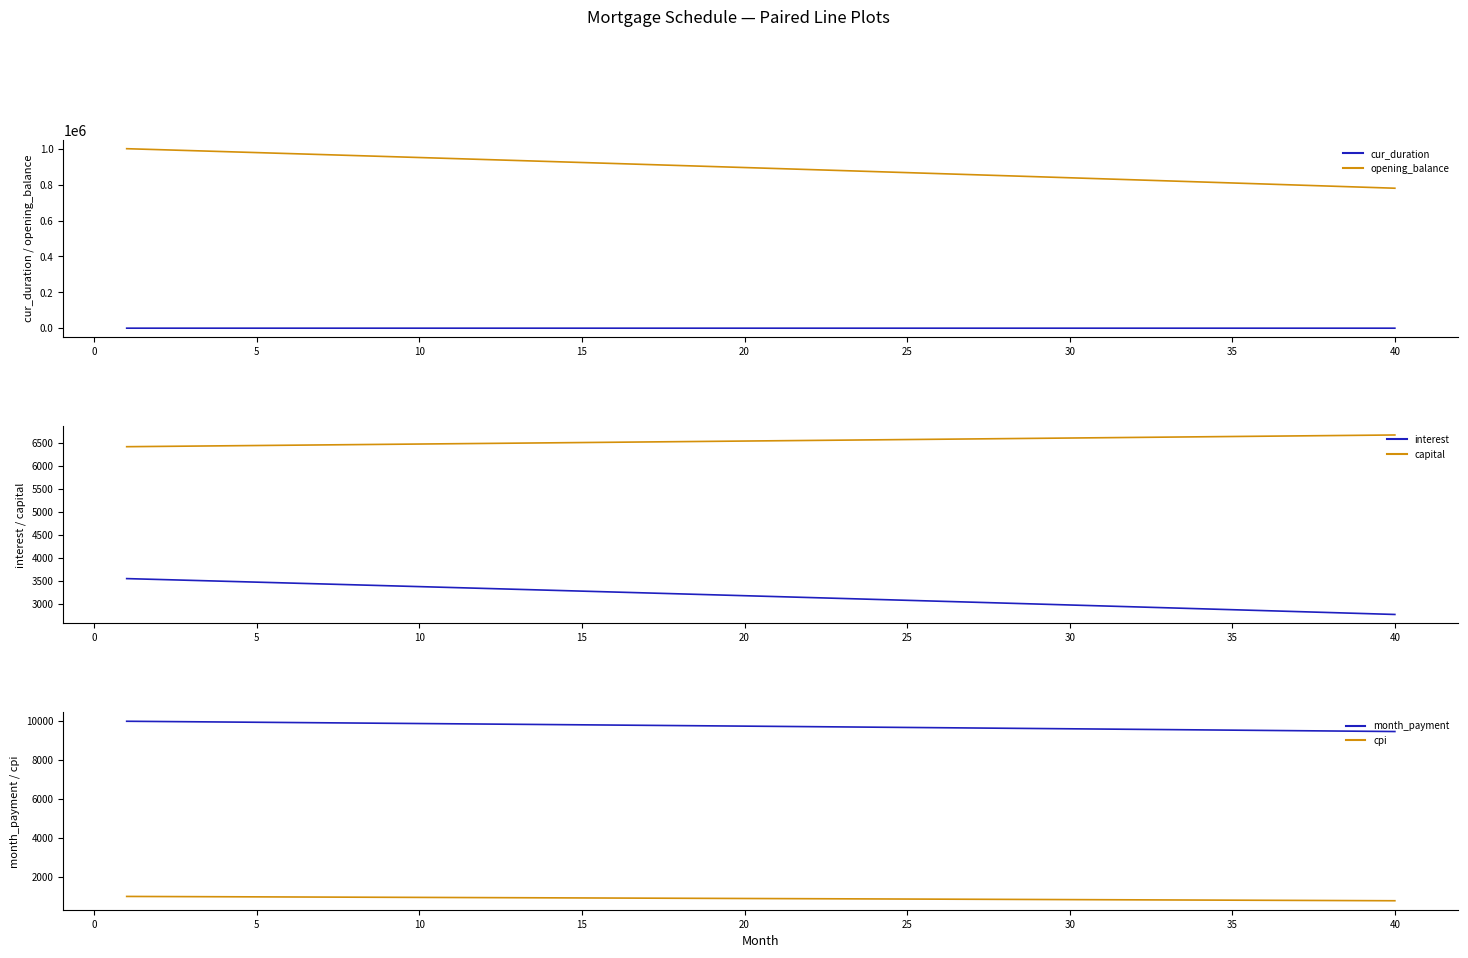

True or false: opening_balance and cur_duration intersect in this chart.

False